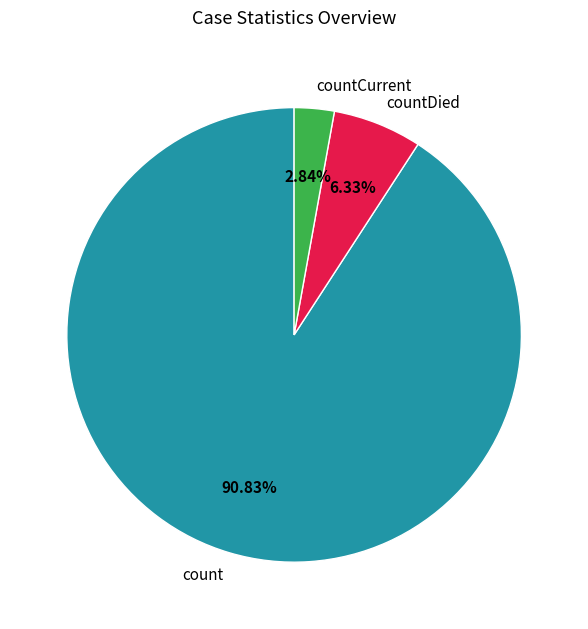

What is the ratio of the value at countDied to the value at countCurrent?

2.2